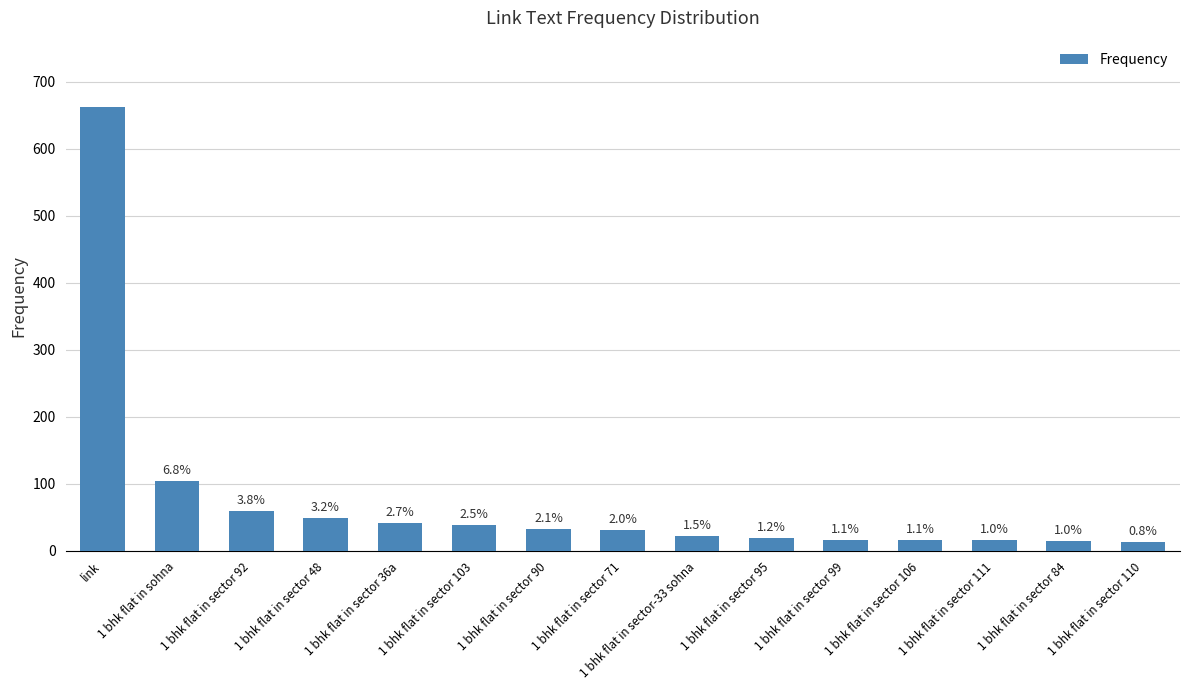

The value at 1 bhk flat in sector-33 sohna is 23. True or false?

True